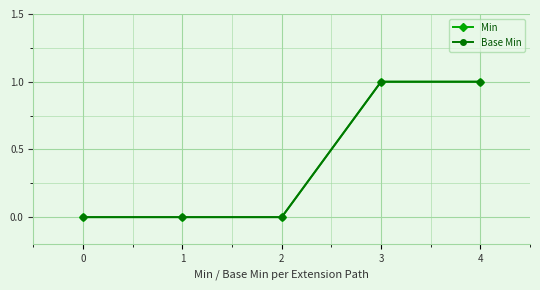

True or false: Base Min has a value of 2 at 3.

False